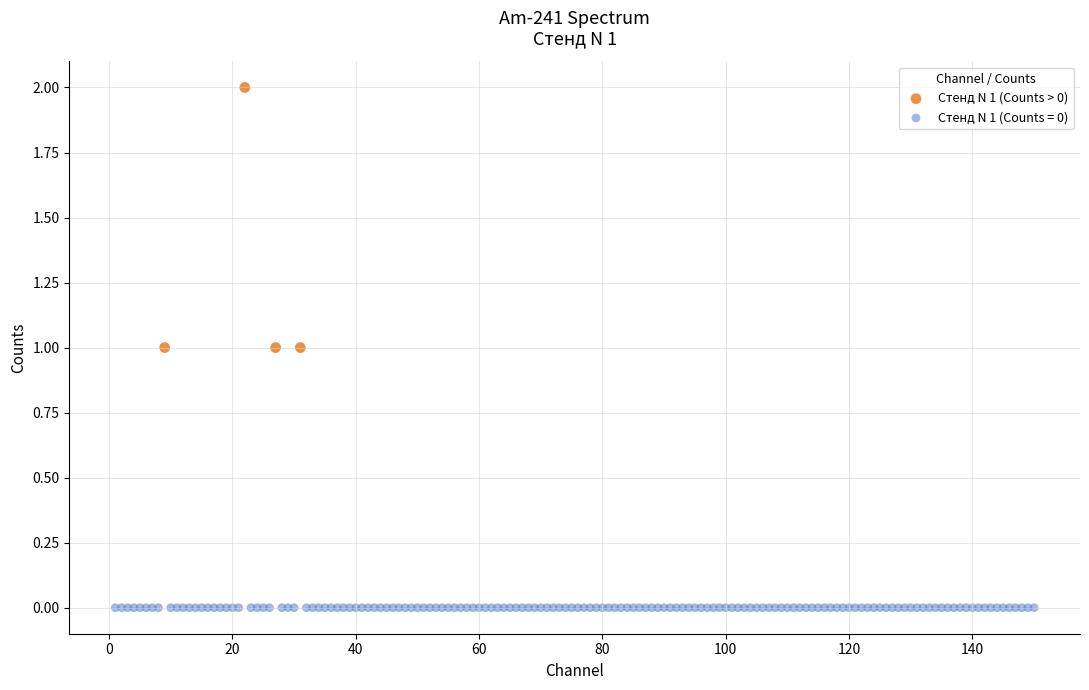

Which series reaches the maximum Y coordinate?

Стенд N 1 (Counts > 0)